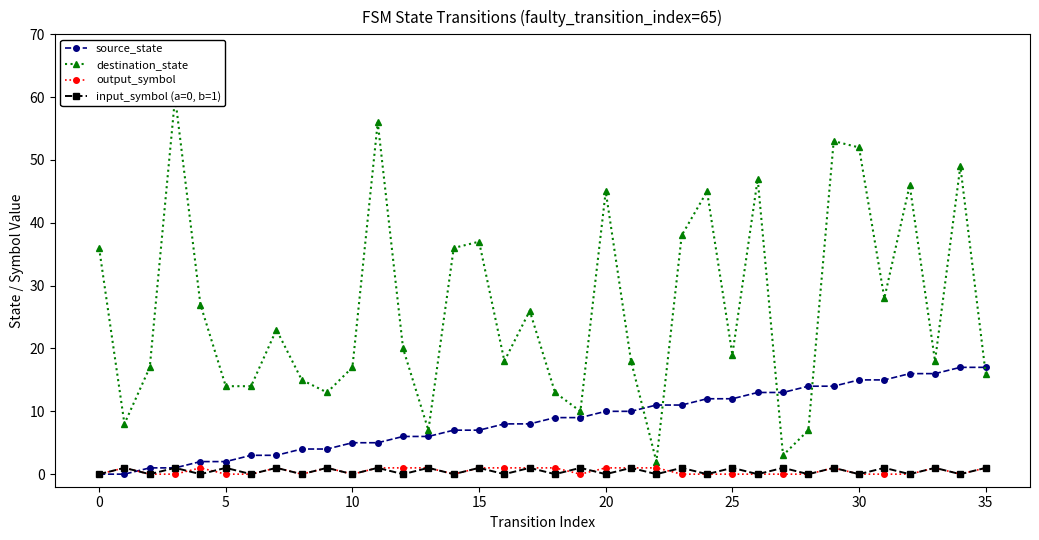

Which series ends up on top after the final intersection of source_state and input_symbol (a=0, b=1)?

source_state